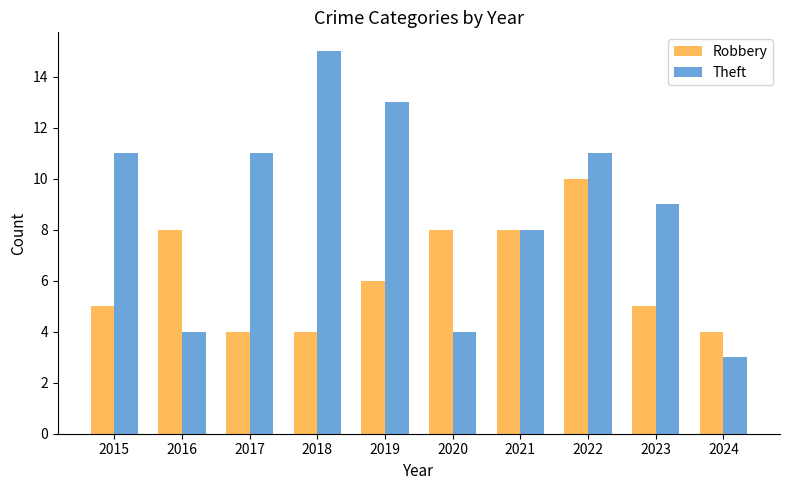

What is the sum of all Robbery values?

62